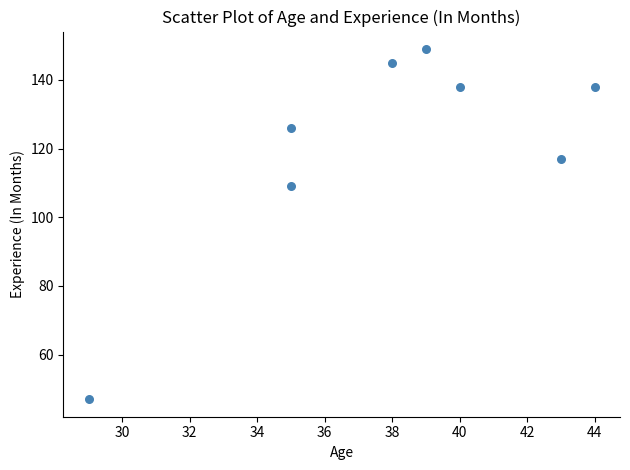

What is the average Y value?

121